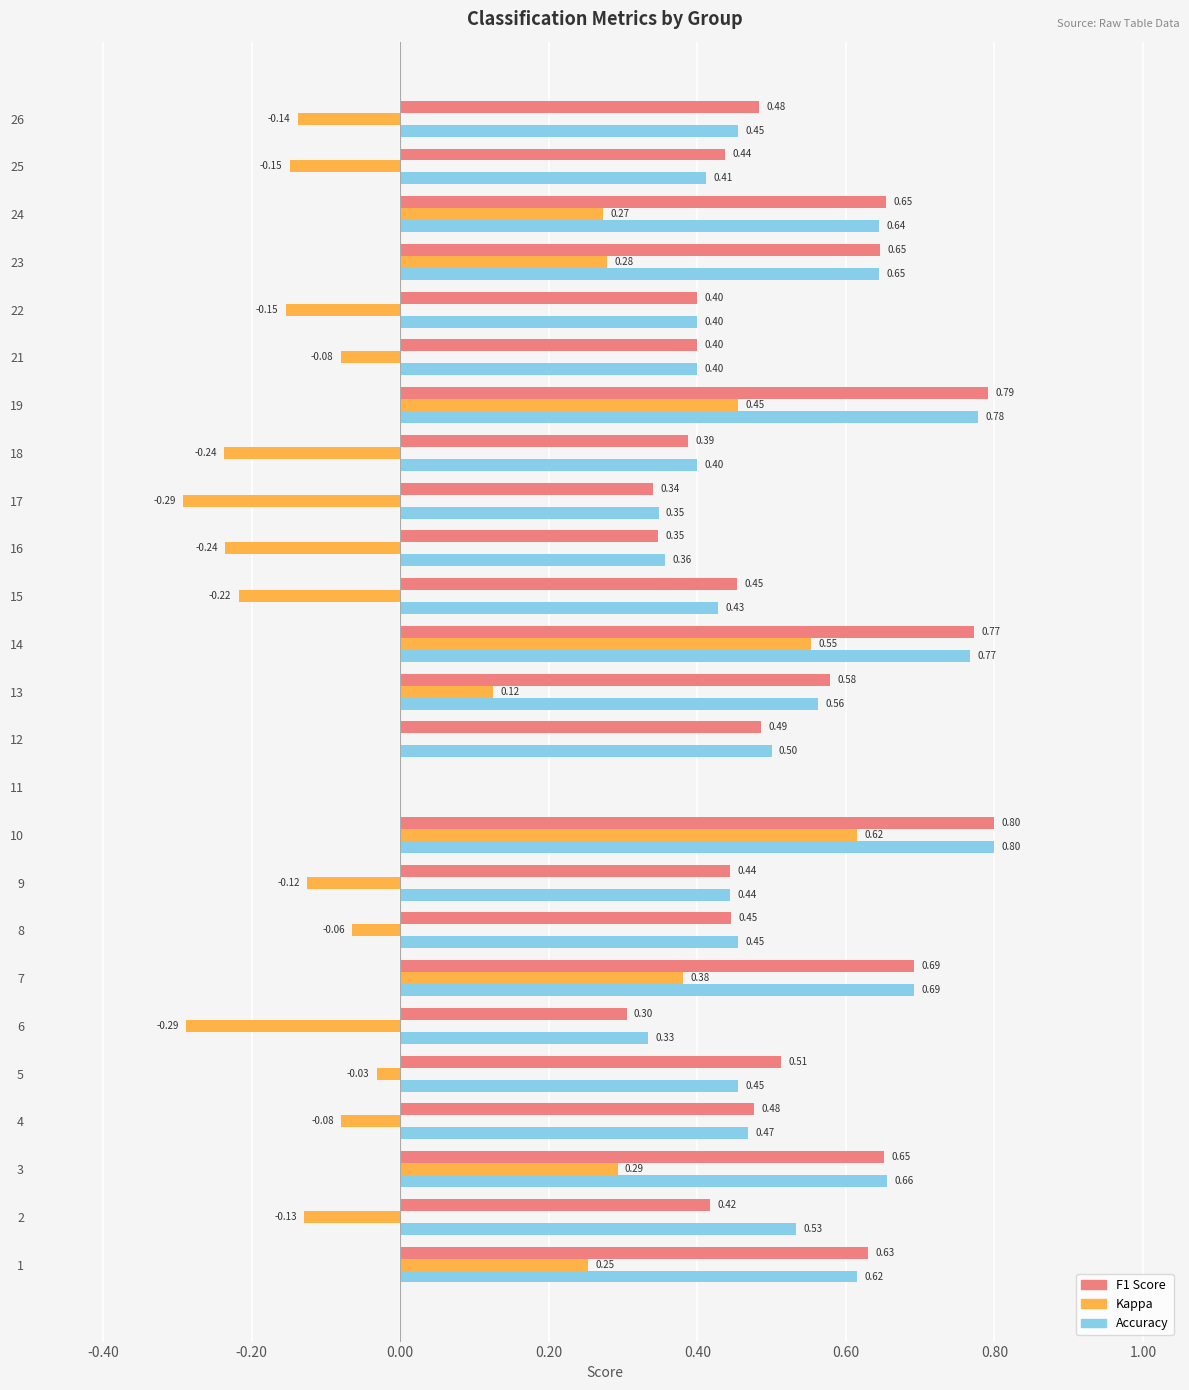

At which category is the sum across all series the highest?

10